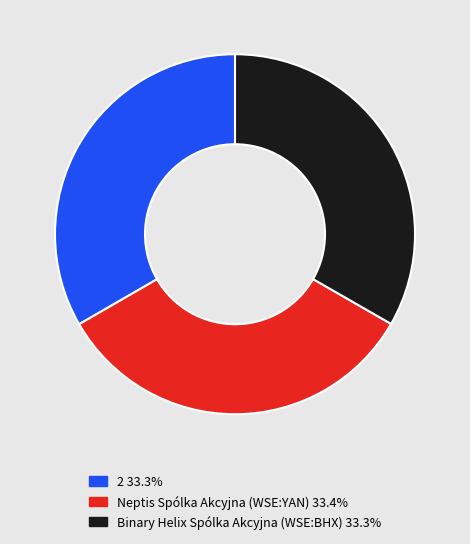

Is there any slice that represents more than half of the pie?

No